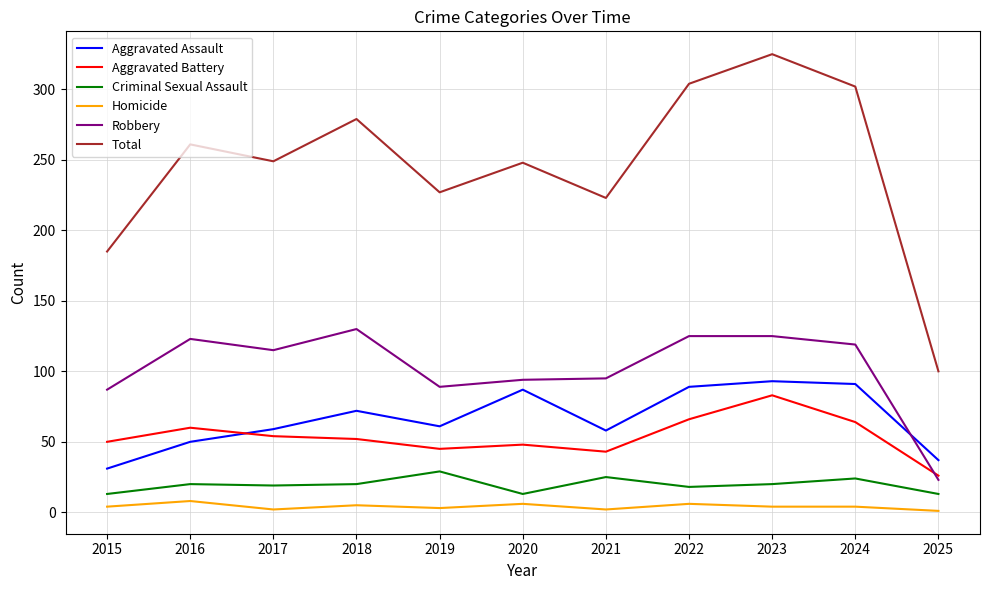

True or false: Aggravated Assault has a value of 105 at 2019.

False